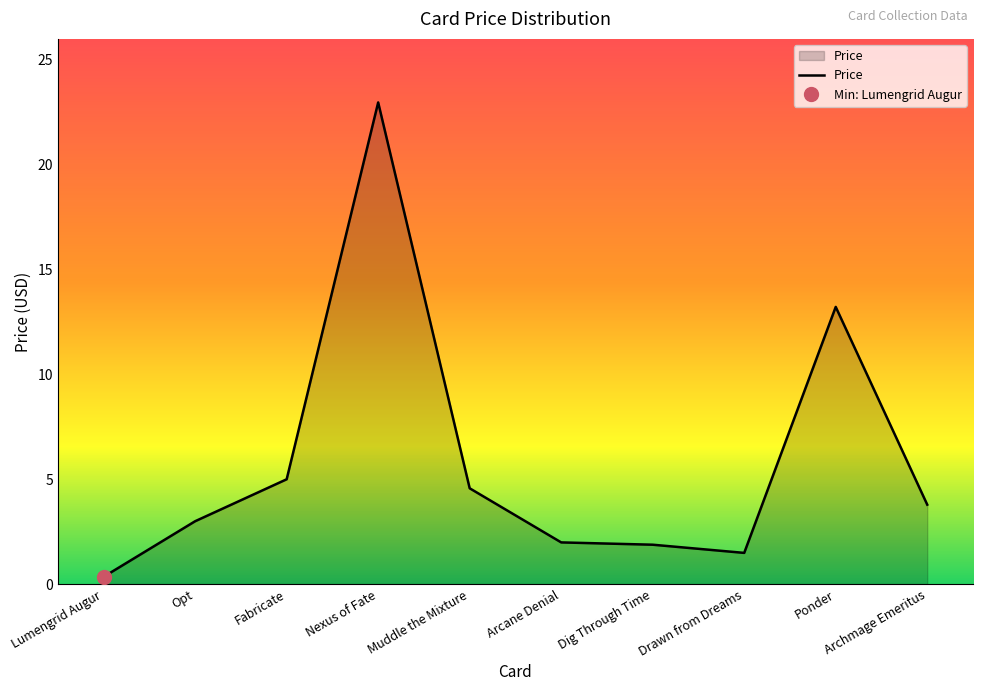

What is the change in value from Lumengrid Augur to Fabricate?

+4.7